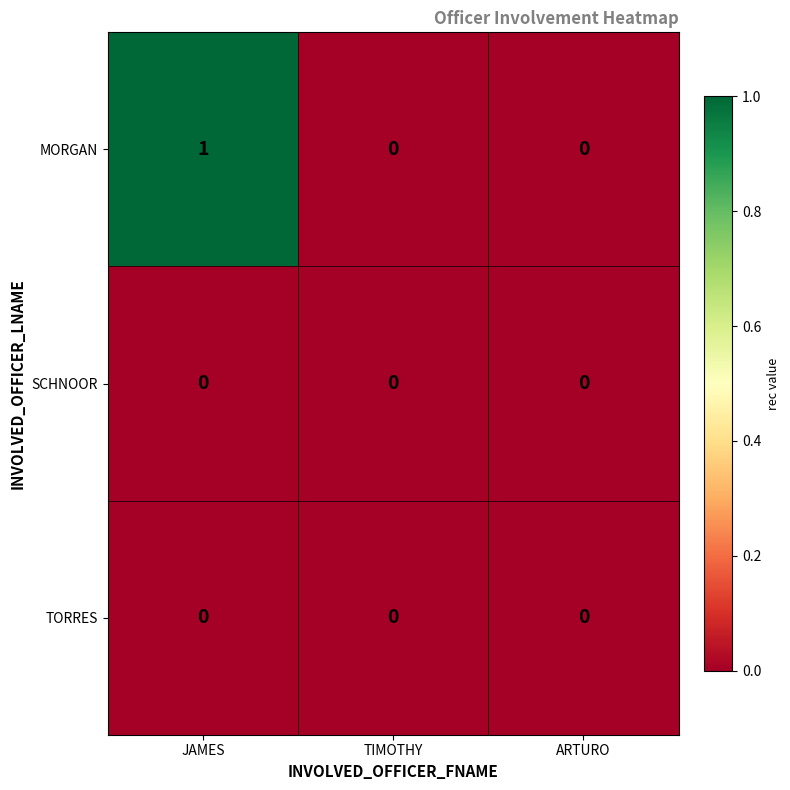

What is the maximum value shown in the chart?

1